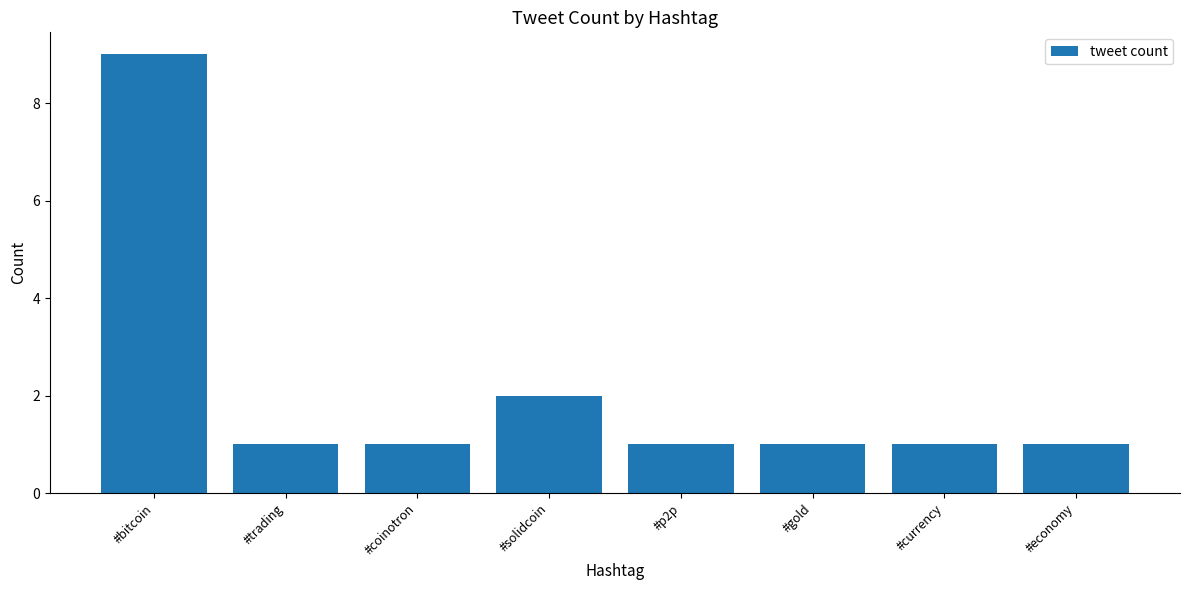

Count the number of categories in the chart.

8